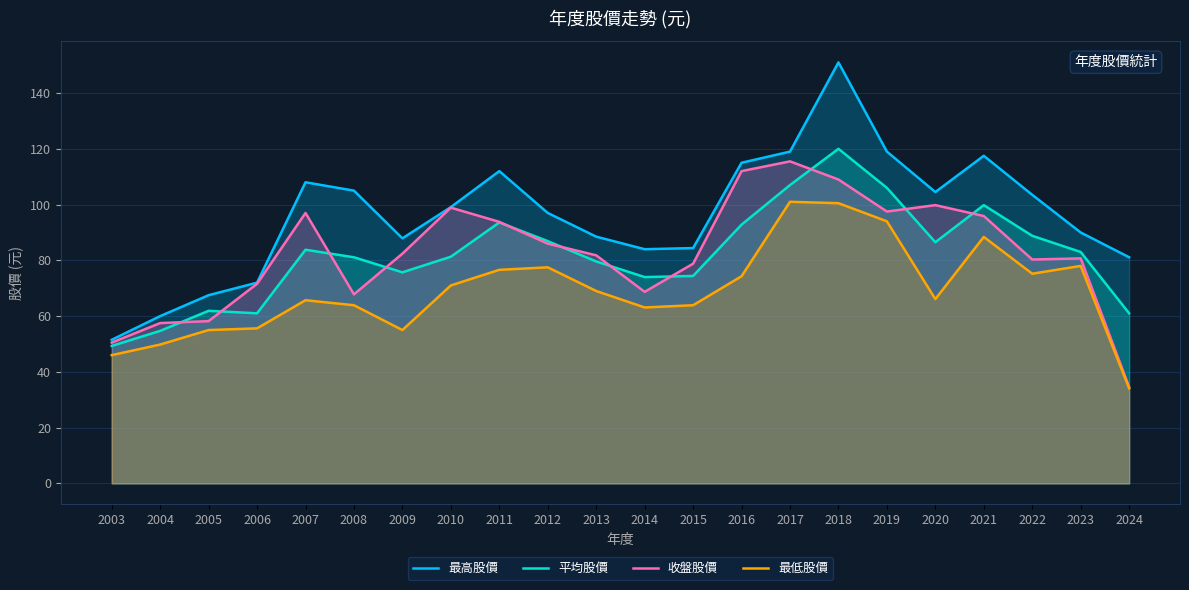

How many values in the 收盤股價 series are below 82?

11